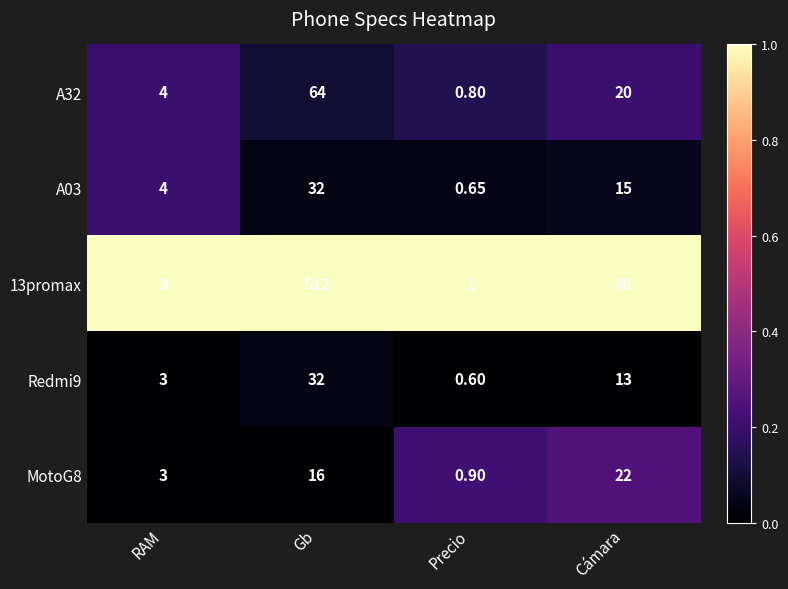

How many distinct data groups are displayed?

5